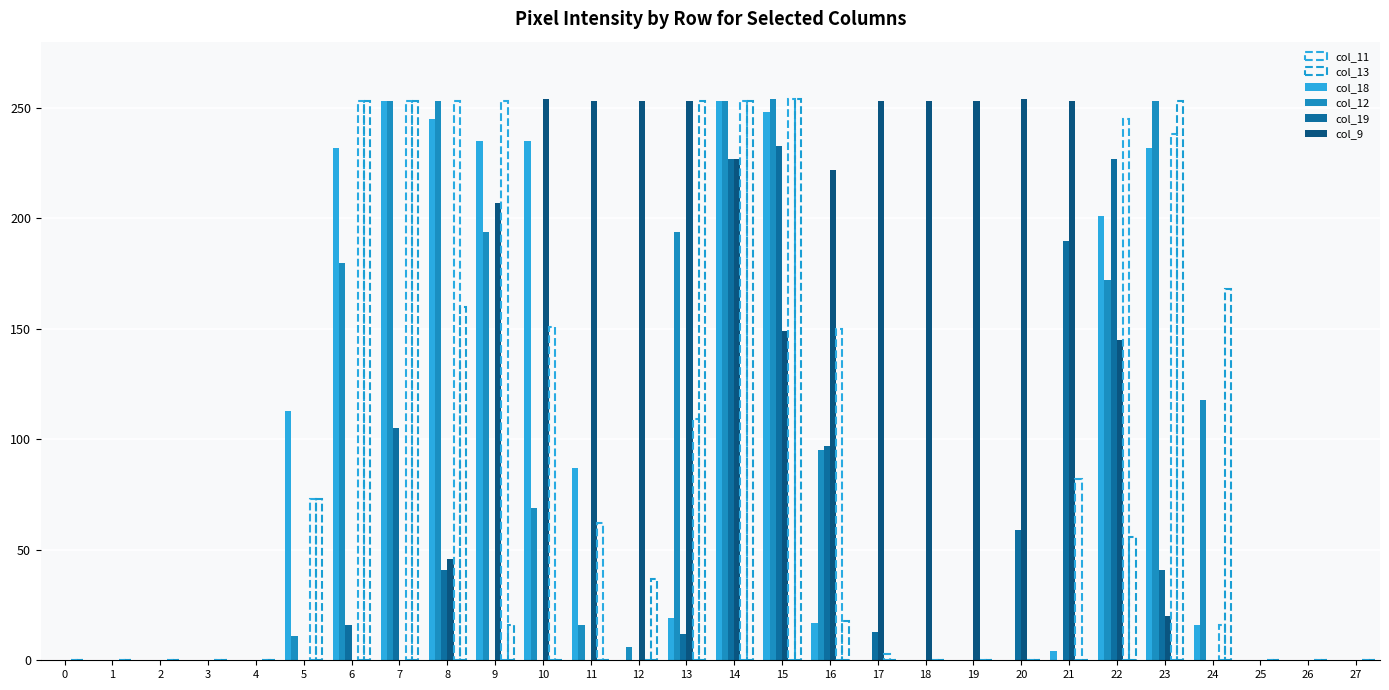

How many groups of bars are there?

28